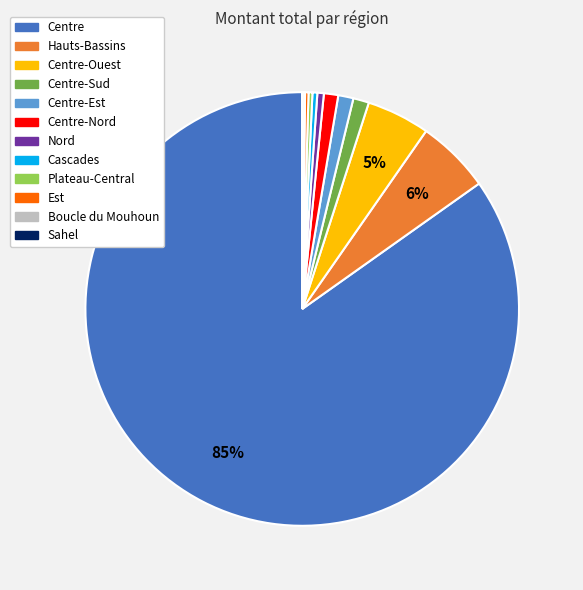

To the nearest percent, what is the average slice percentage?

8%